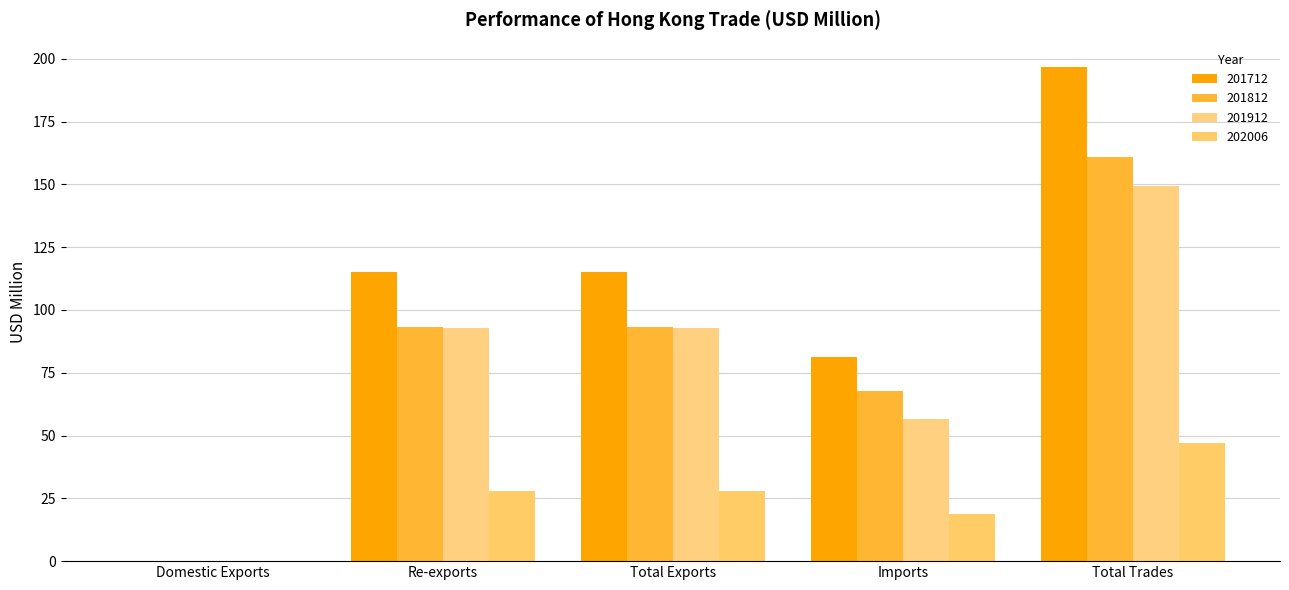

What is the difference between the 202006 values at Total Trades and Re-exports?

18.8